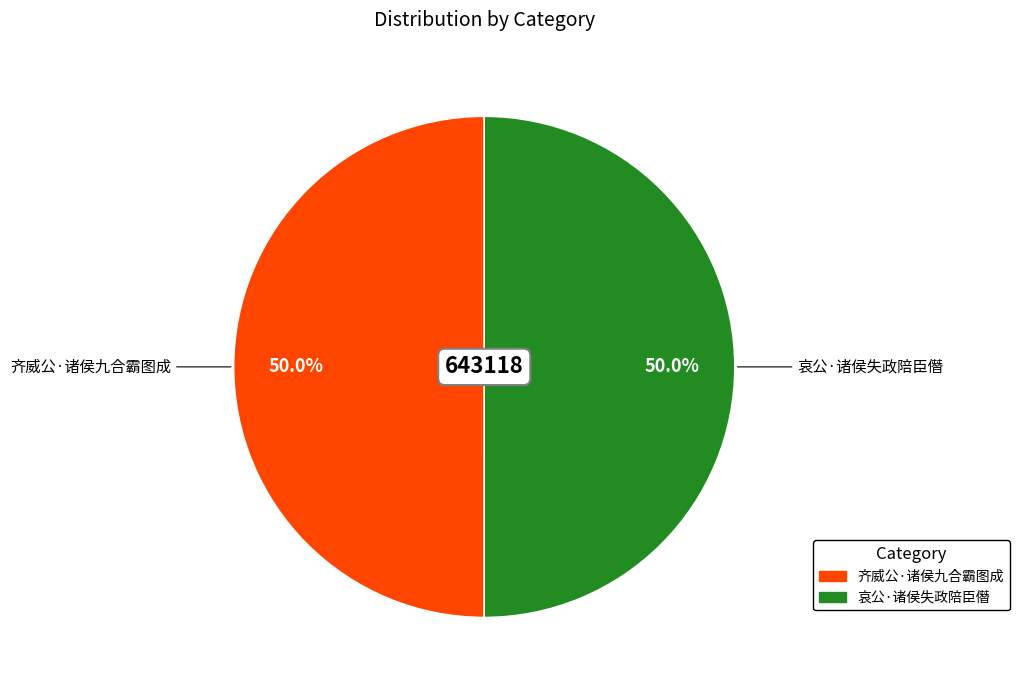

What is the ratio of the value at 齐威公·诸侯九合霸图成 to the value at 哀公·诸侯失政陪臣僭?

1.0